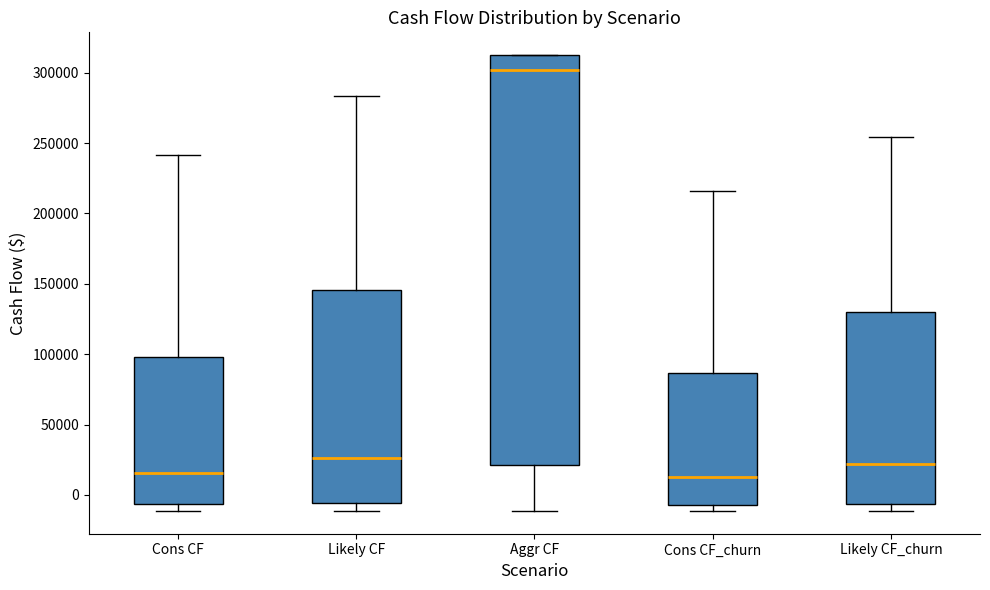

Reading left to right, transcribe this box plot: for each box, give where its median line is, the range the box spans, and where its two whiskers end, as read against the y-axis. The values are not printed on the chart, so give them approximately, as read against the axis.

Cons CF: median 15000, box -5000 to 100000, whiskers -10000 to 240000
Likely CF: median 25000, box -5000 to 145000, whiskers -10000 to 285000
Aggr CF: median 300000, box 20000 to 315000, whiskers -10000 to 315000
Cons CF_churn: median 15000, box -5000 to 85000, whiskers -10000 to 215000
Likely CF_churn: median 20000, box -5000 to 130000, whiskers -10000 to 255000